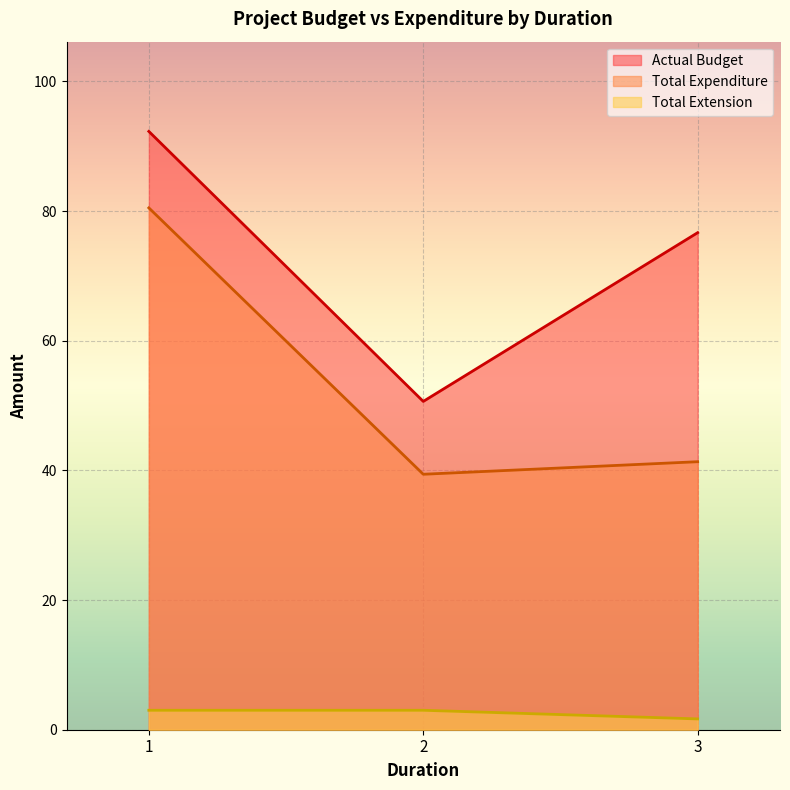

How many values in the Total Extension series are below 3?

1